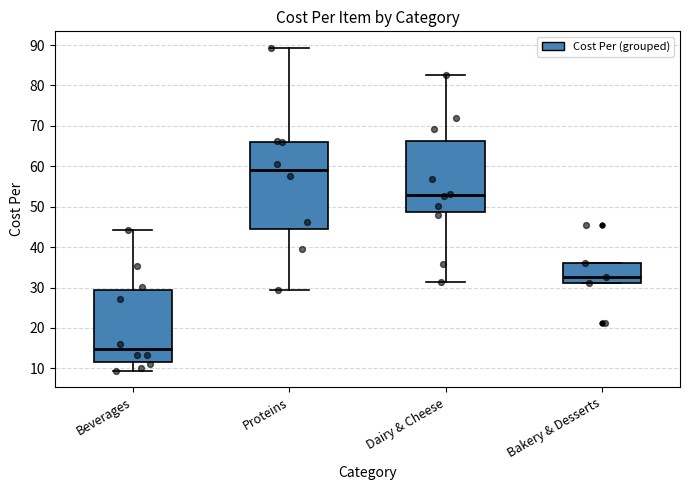

Which box's median line is the lowest?

Beverages